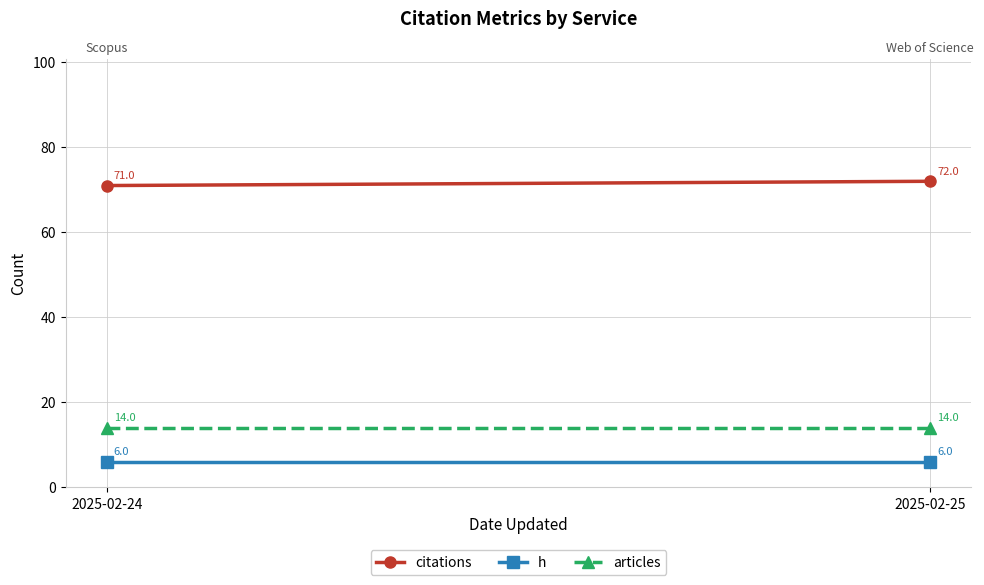

How many lines are shown in the chart?

3